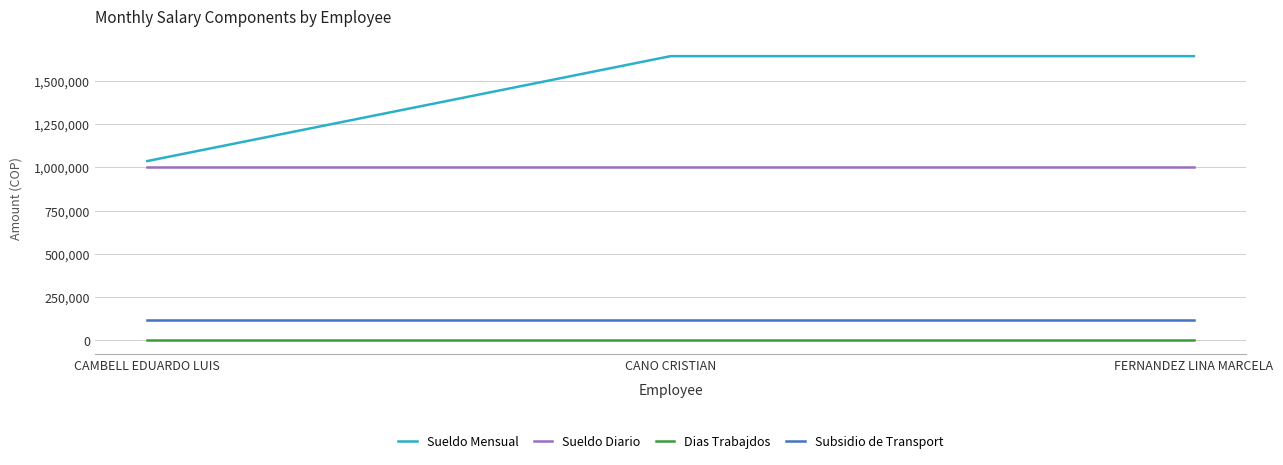

What is the difference between the maximum and minimum values in the Sueldo Mensual series?

607159.5